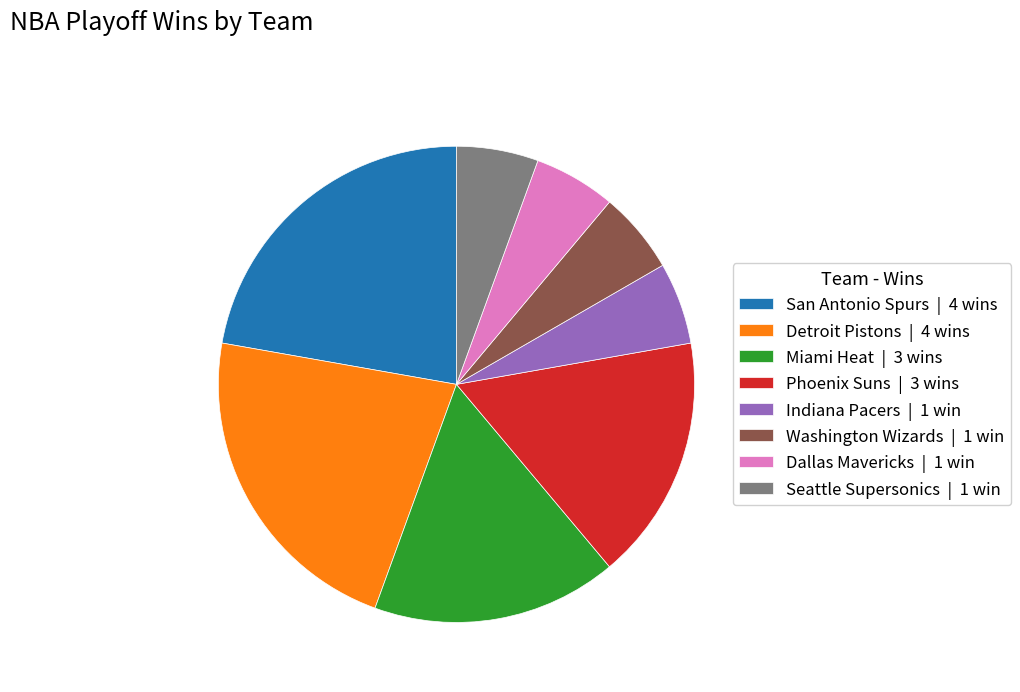

The Washington Wizards slice represents 17% of the pie. True or false?

False